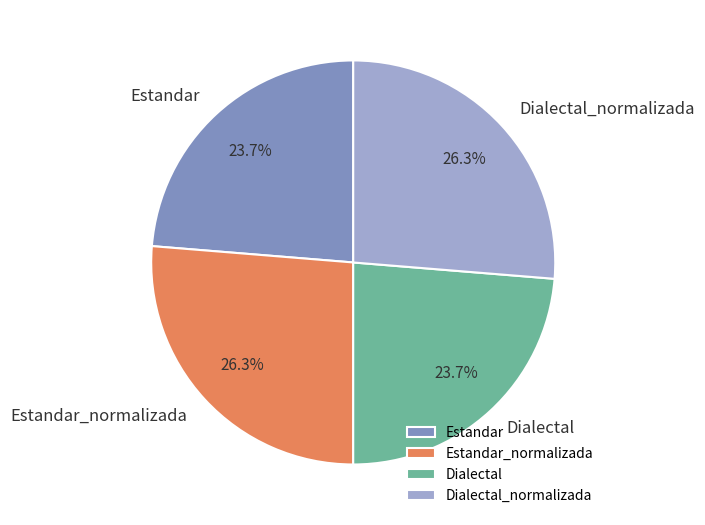

What percentage do Estandar and Estandar_normalizada together represent?

50.0%